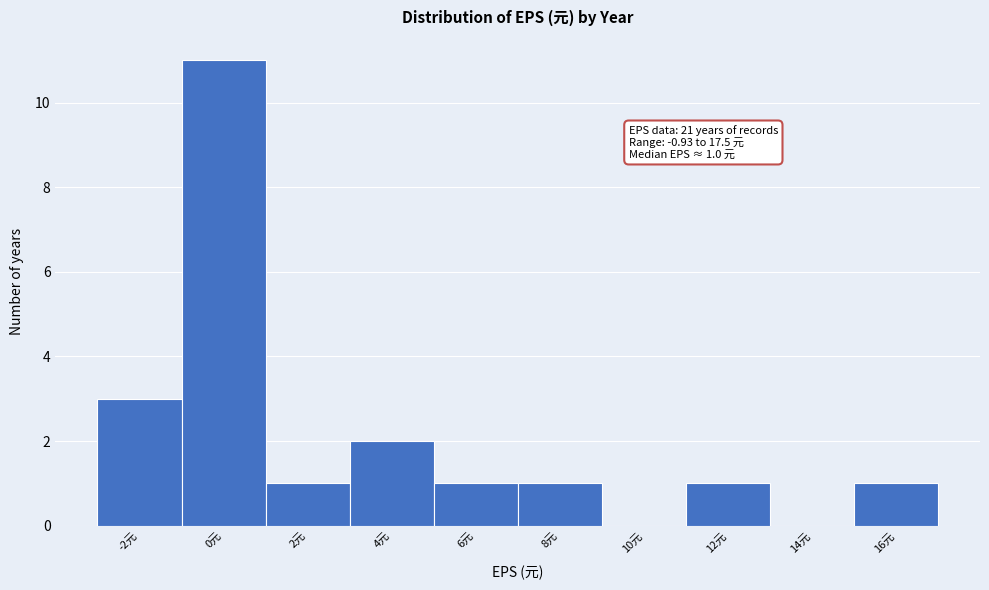

Reading left to right, extract all data points from this chart.

-2元=3	0元=11	2元=1	4元=2	6元=1	8元=1	10元=0	12元=1	14元=0	16元=1